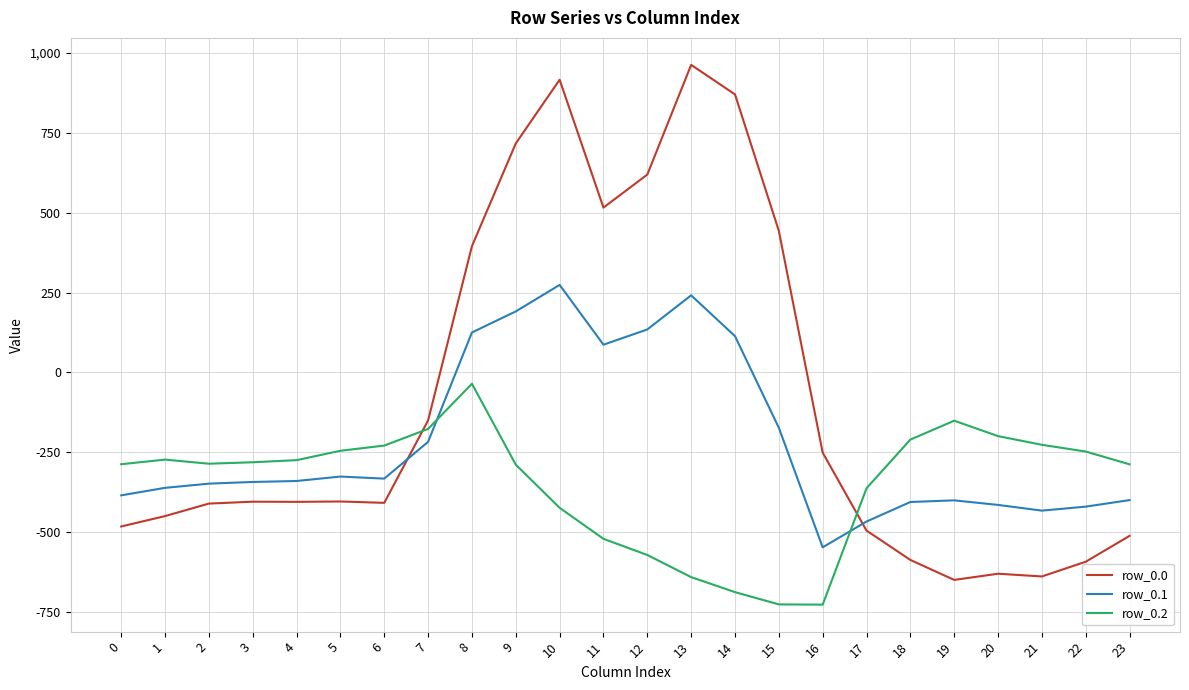

Does the chart display data point markers on the line(s)?

No